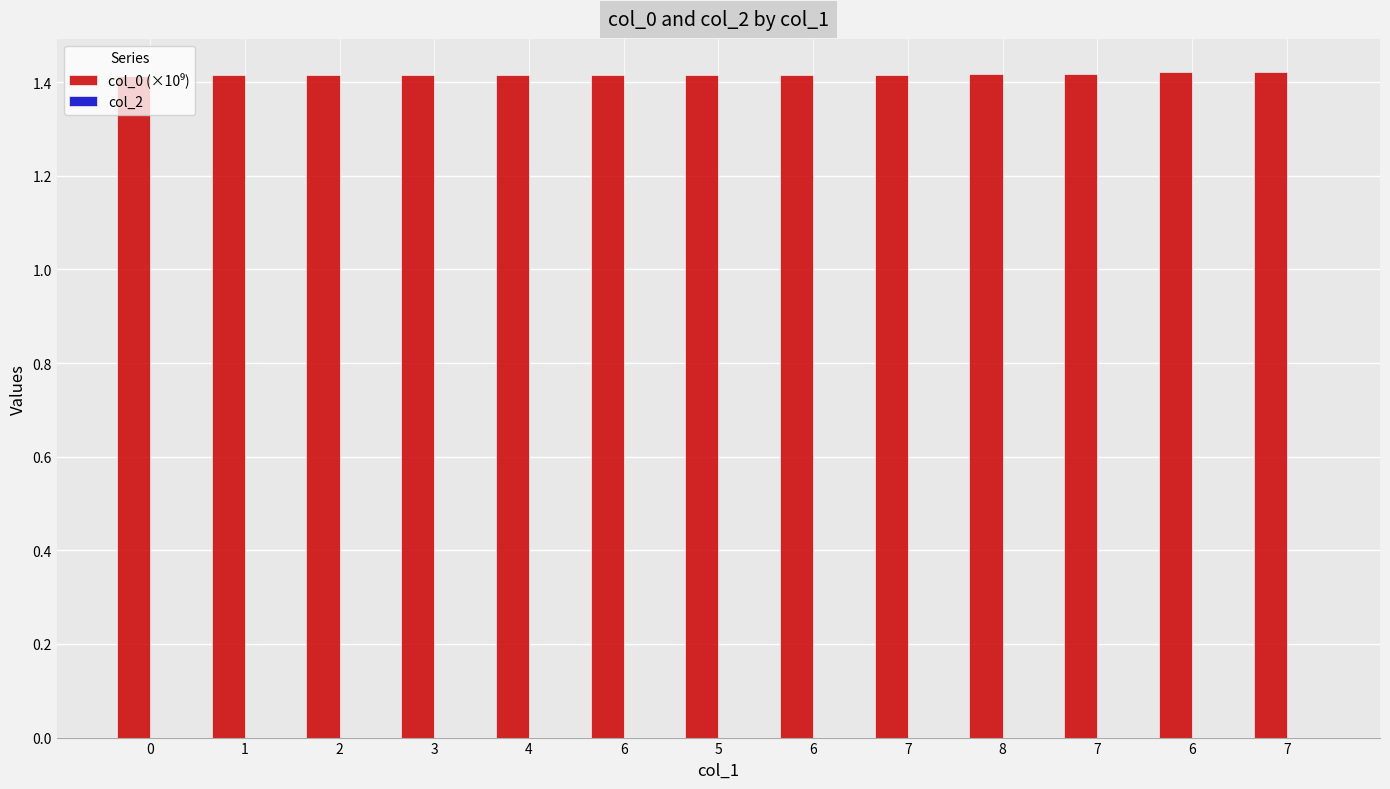

How many data points does each series have?

13